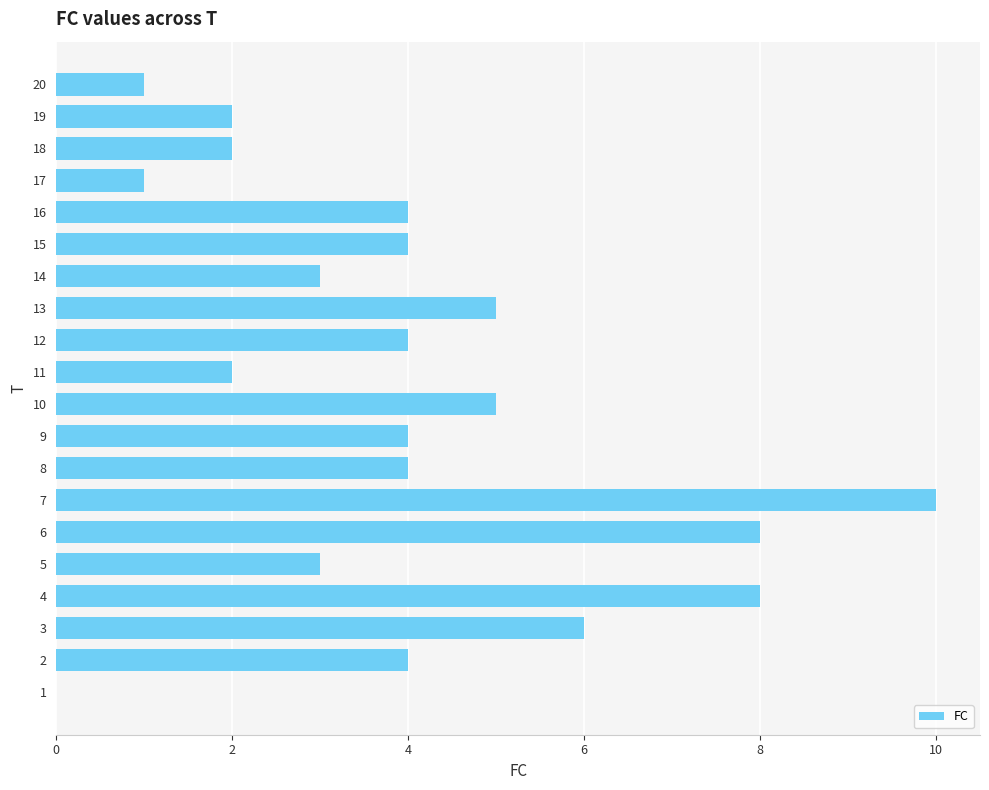

What is the maximum value shown in the chart?

10